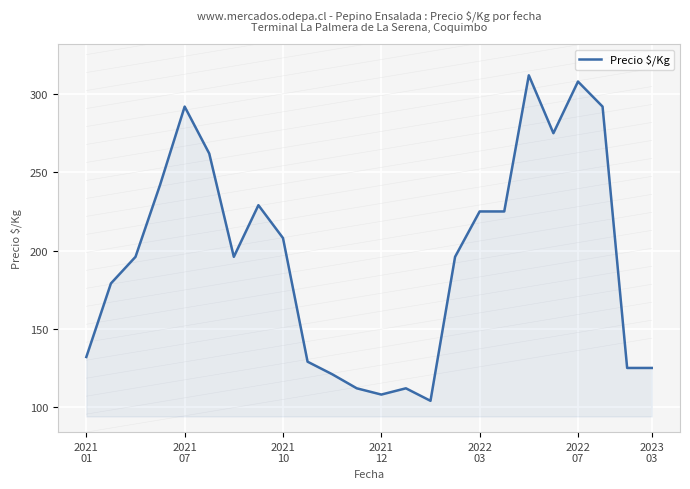

True or false: the data shows 125 at 22.

True